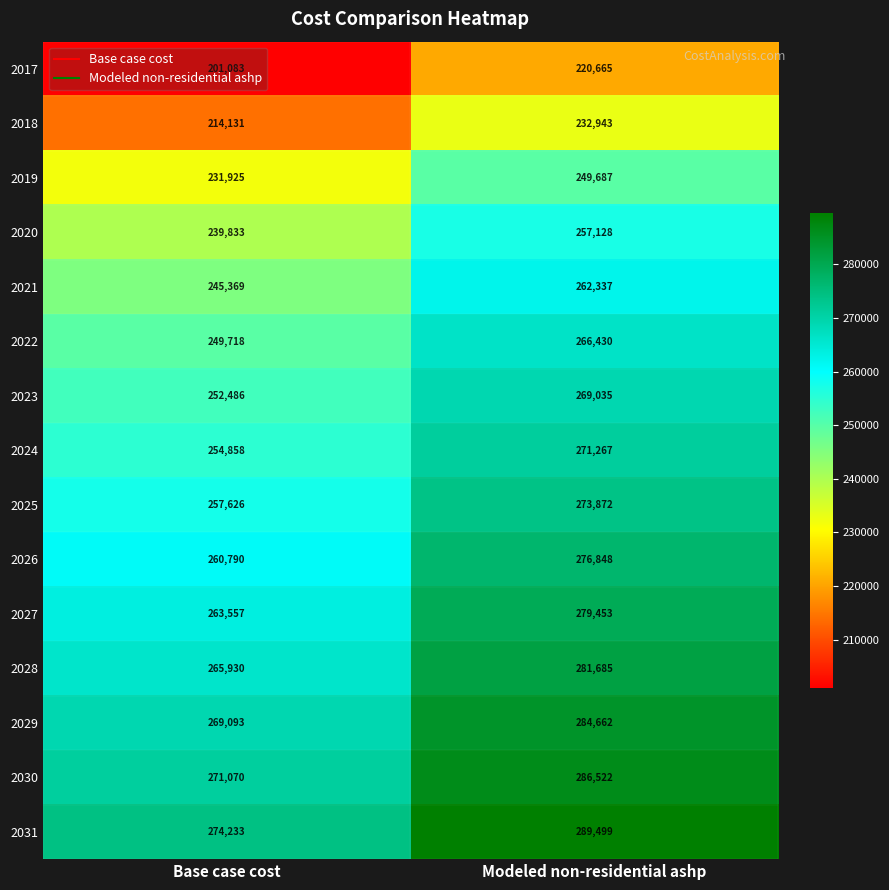

Rank the series at Base case cost from highest to lowest value.

2031, 2030, 2029, 2028, 2027, 2026, 2025, 2024, 2023, 2022, 2021, 2020, 2019, 2018, 2017